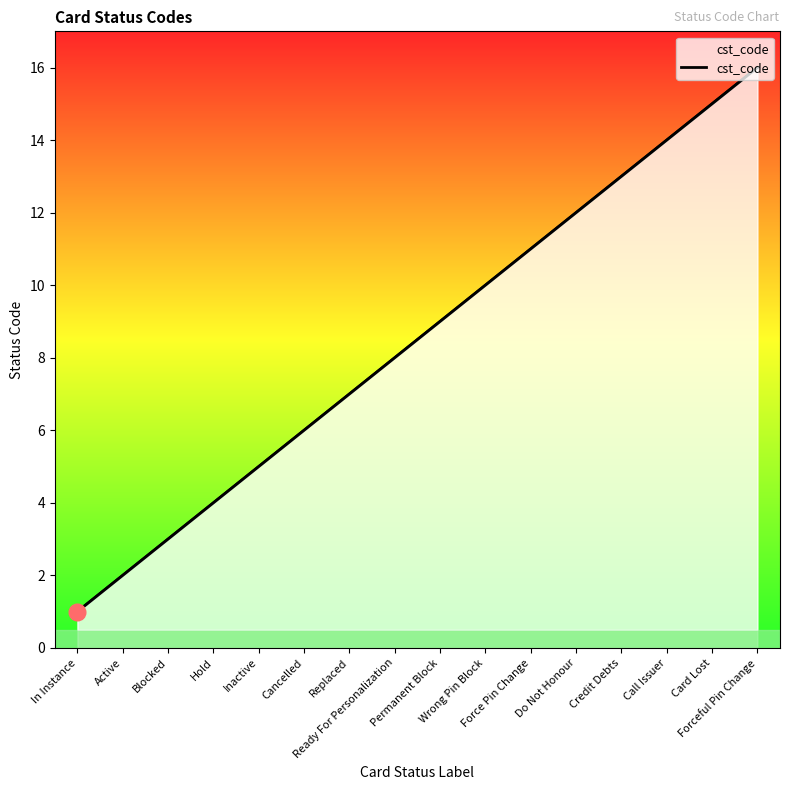

Reading right to left, transcribe all the data shown in this chart.

16	15	14	13	12	11	10	9	8	7	6	5	4	3	2	1